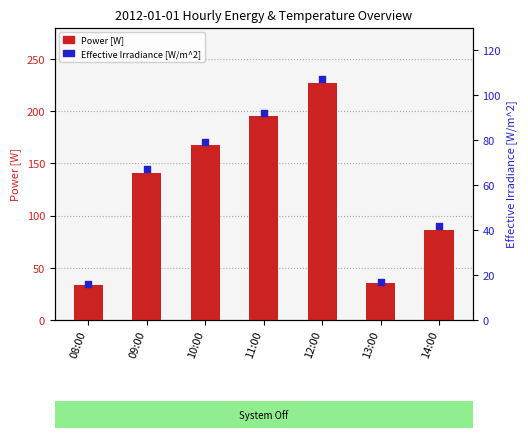

What are all the series names shown in the legend?

Power [W], Effective Irradiance [W/m^2]